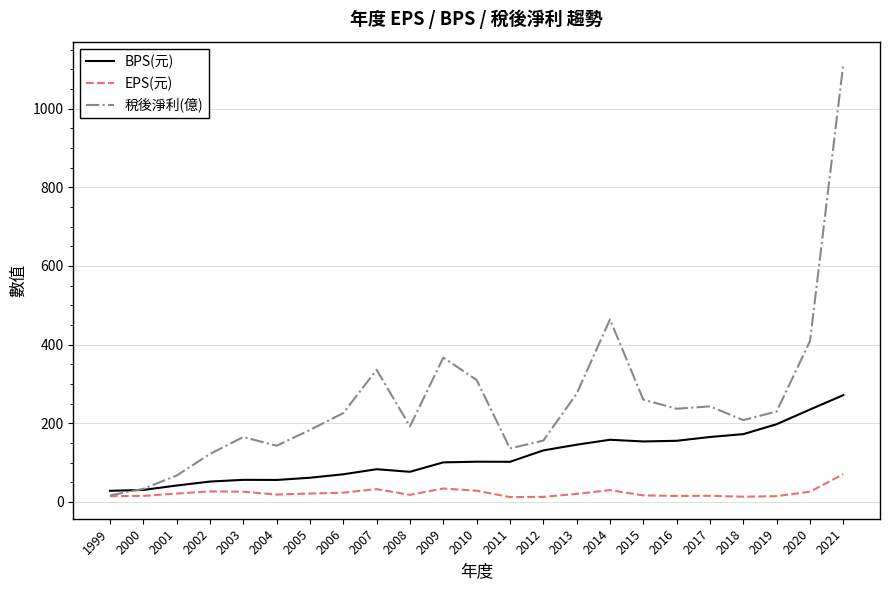

Is this an area chart (filled region under the line)?

No